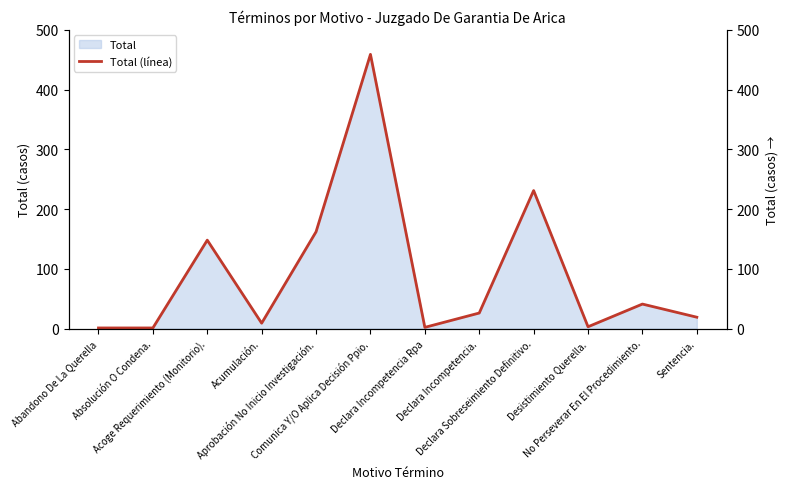

What is the minimum value shown in the chart?

1